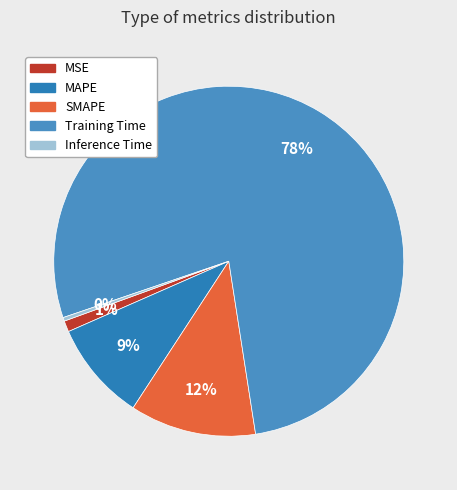

Count the number of slices in the pie.

5